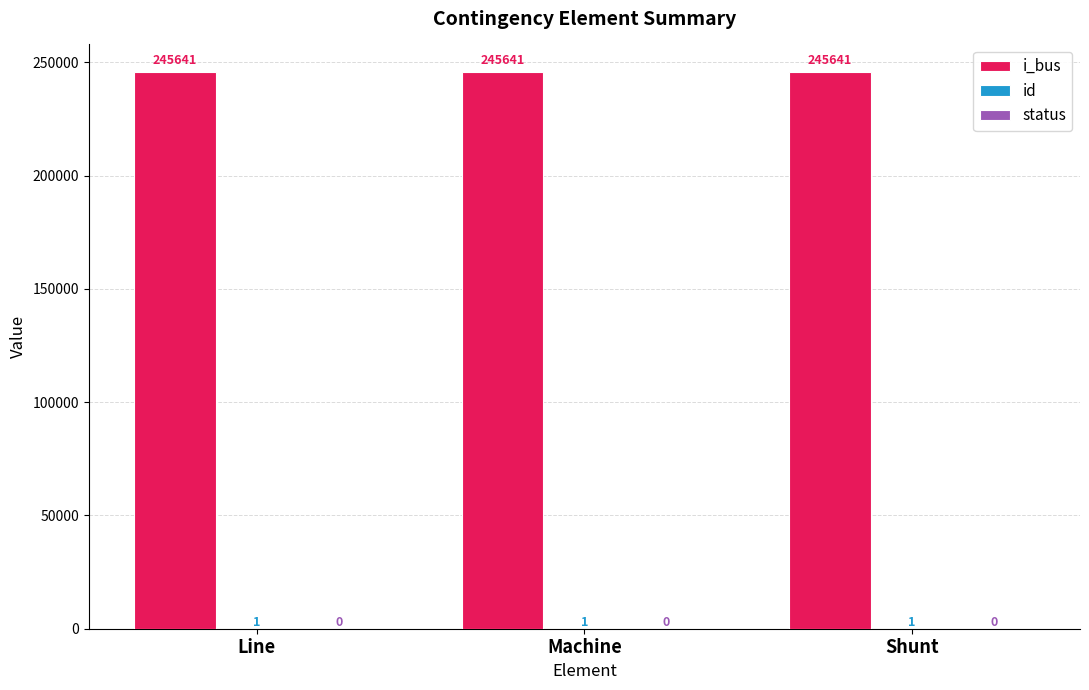

Are the bars horizontal?

No